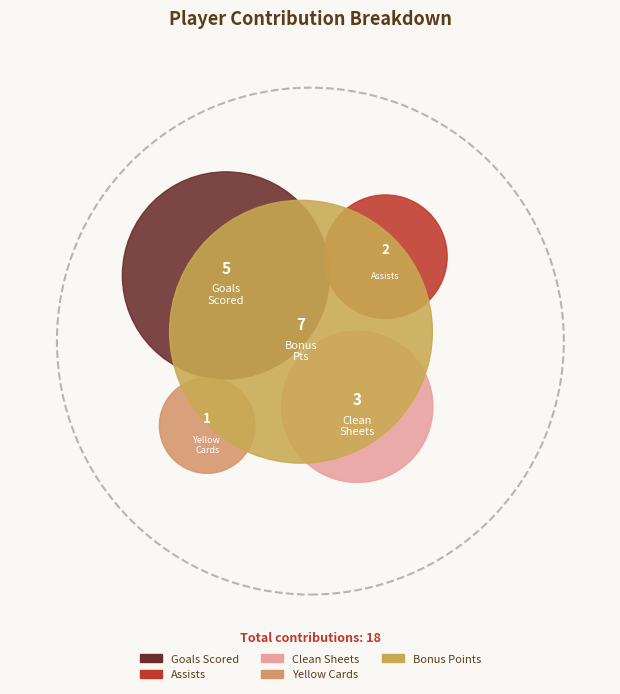

Is 21 the majority of the pie?

No